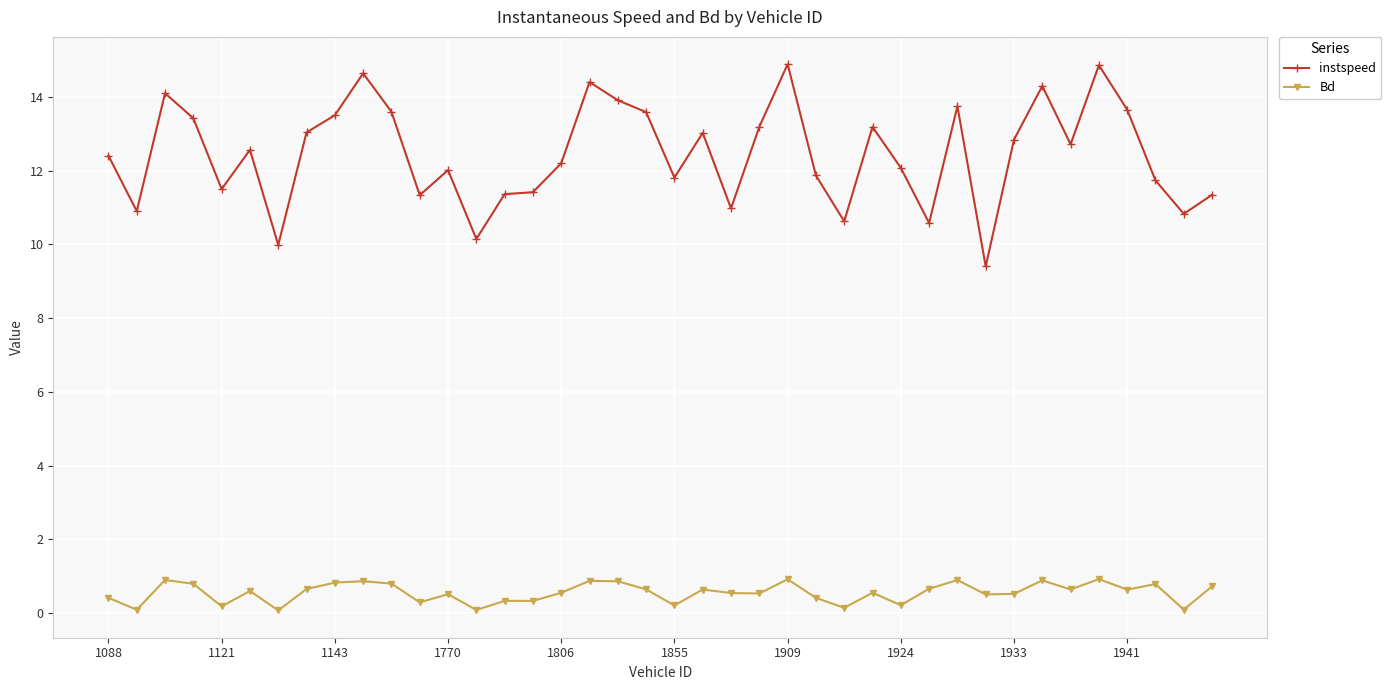

True or false: instspeed has more than 1 points higher than both neighbors.

True